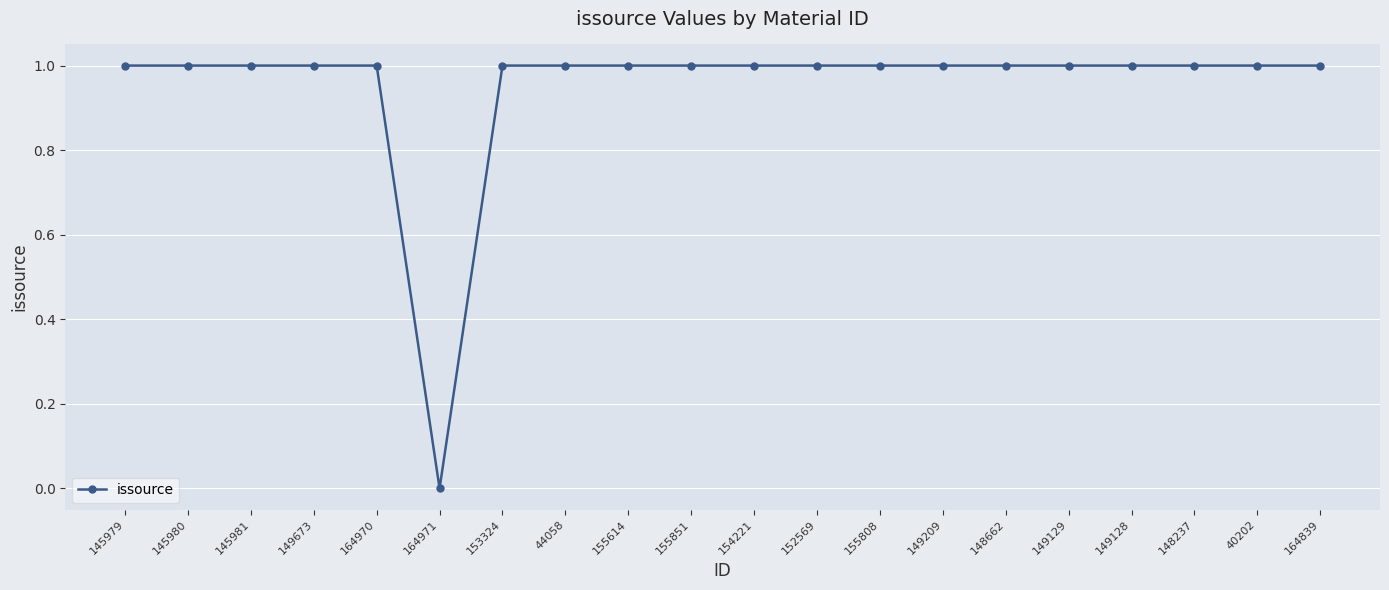

Approximately how many times larger is the value at 149129 compared to 40202?

1.0